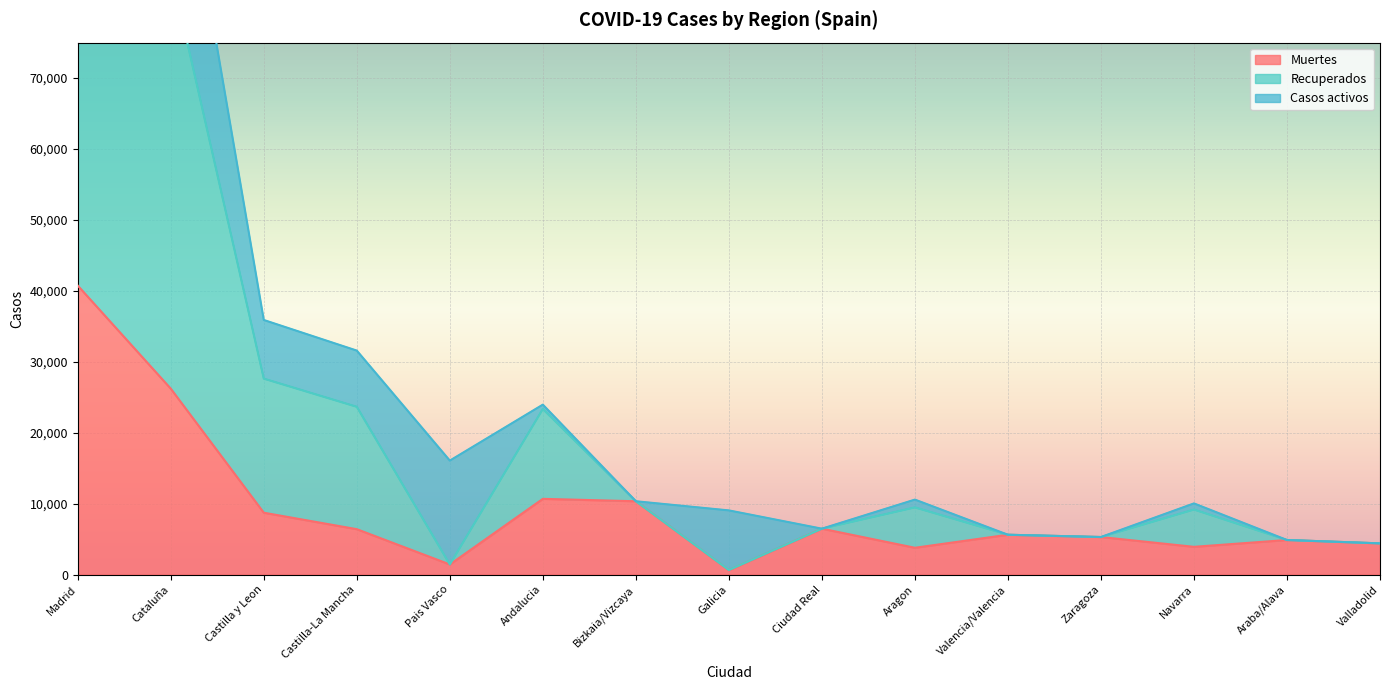

True or false: Recuperados has a value of 5609 at Valencia/Valencia.

True